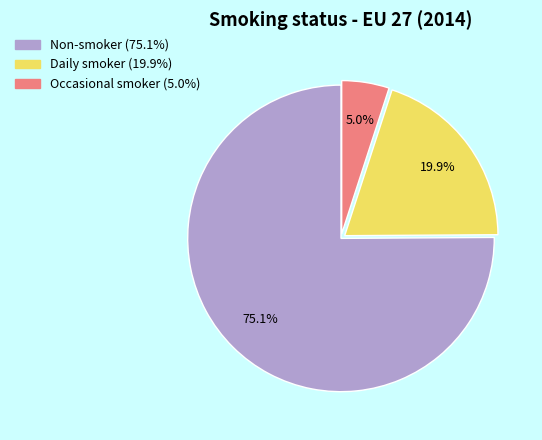

What percentage is the Non-smoker slice, to the nearest percent?

75%